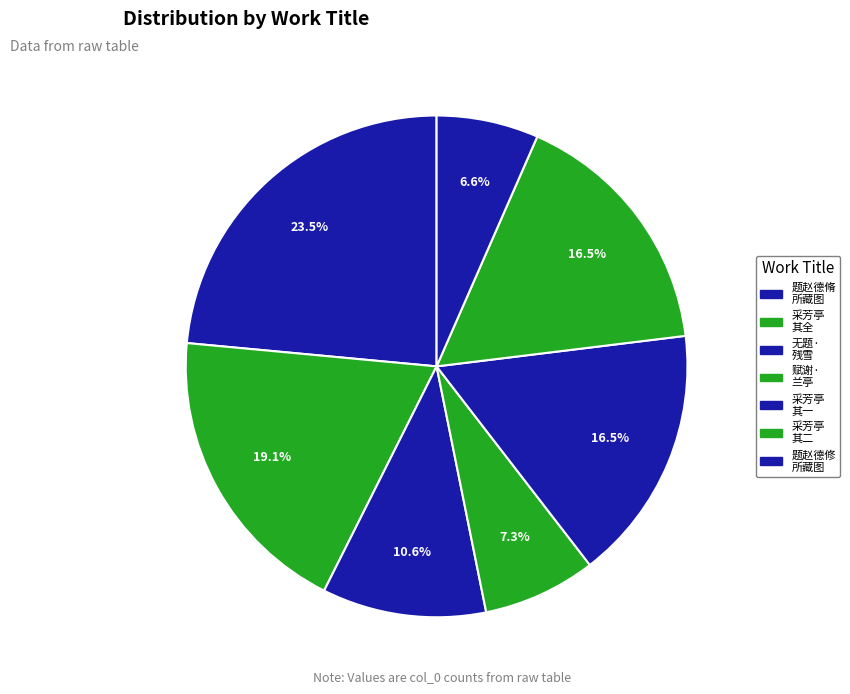

How many segments does this pie chart have?

7